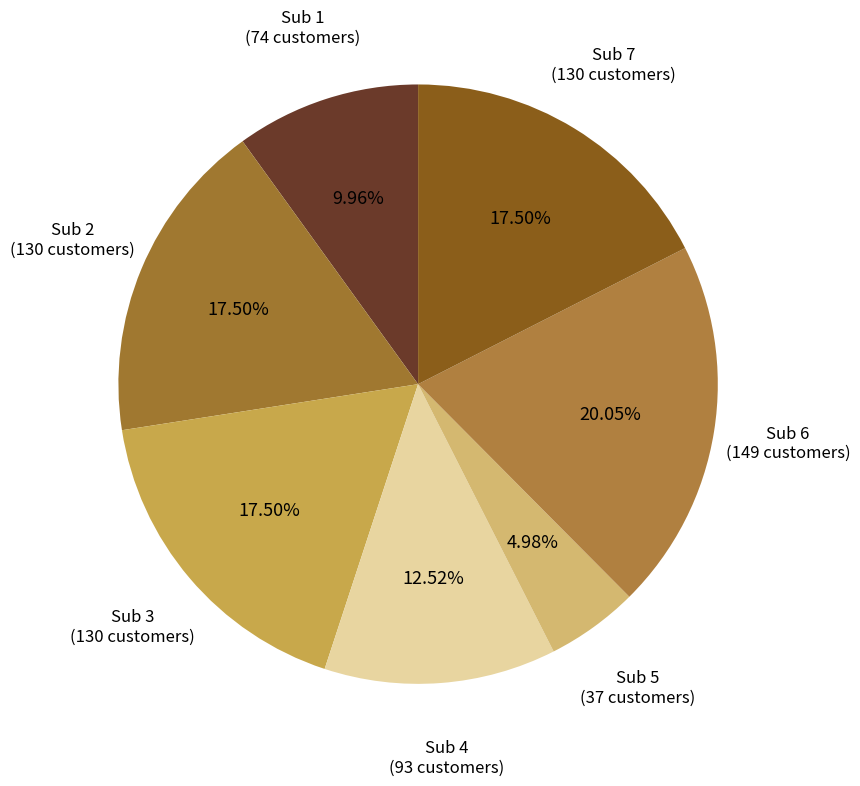

Approximately how many times larger is the value at Sub 5 compared to Sub 7?

0.3